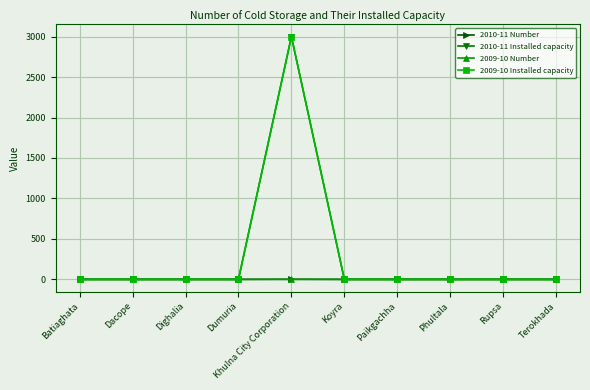

What is the difference between the maximum and second lowest values in the 2010-11 Number series?

1